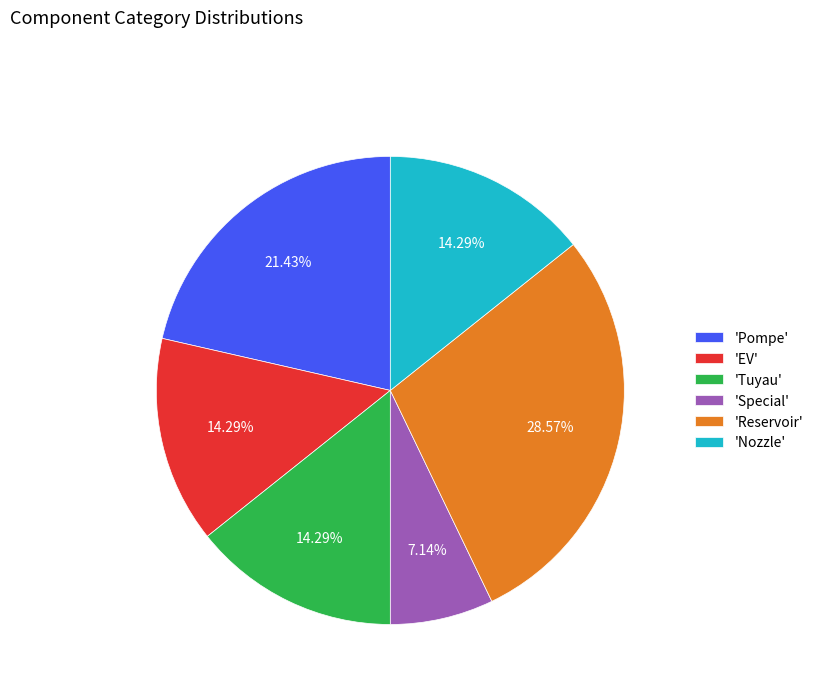

Does 'Tuyau' represent more than half of the total?

No